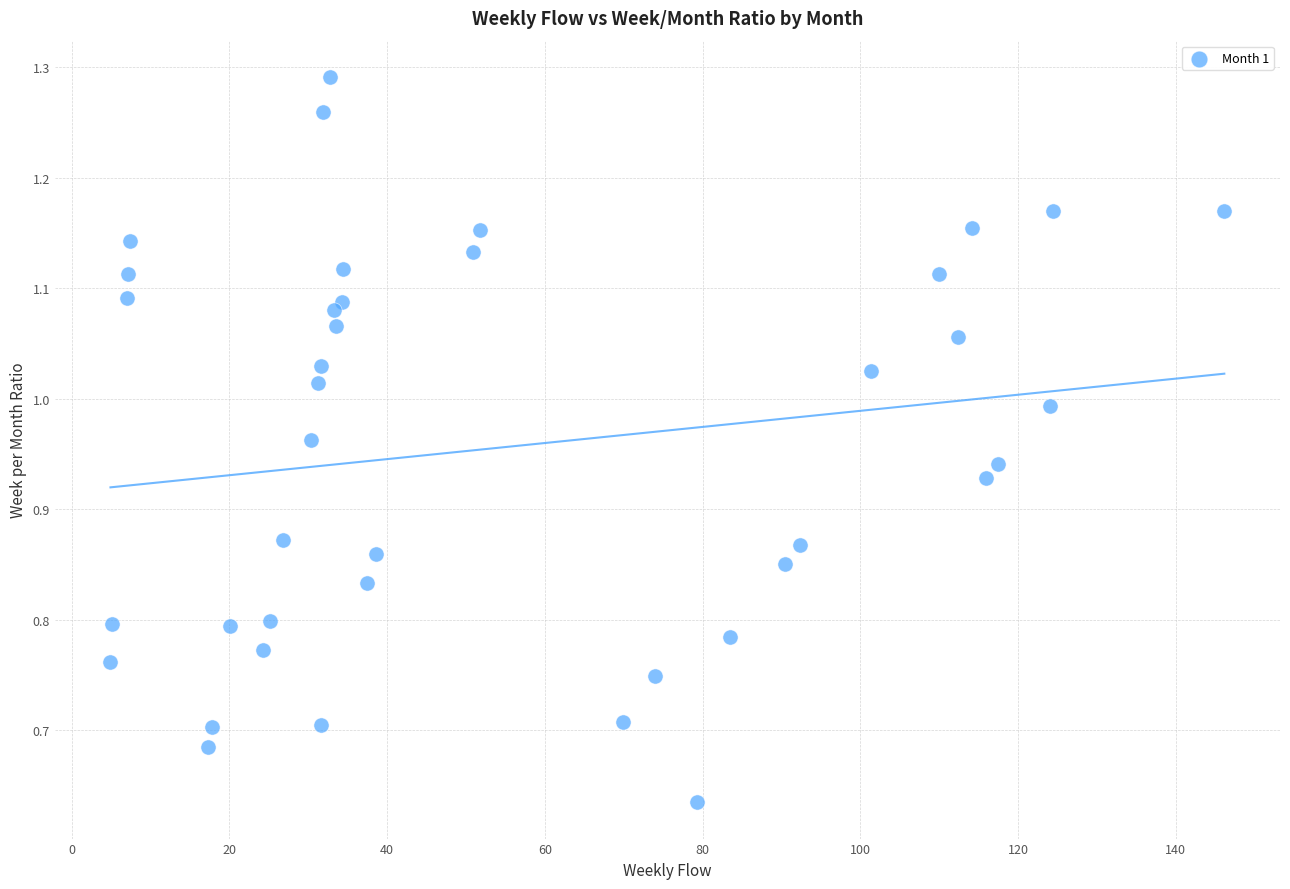

What is the range of X values (max minus min)?

141.2